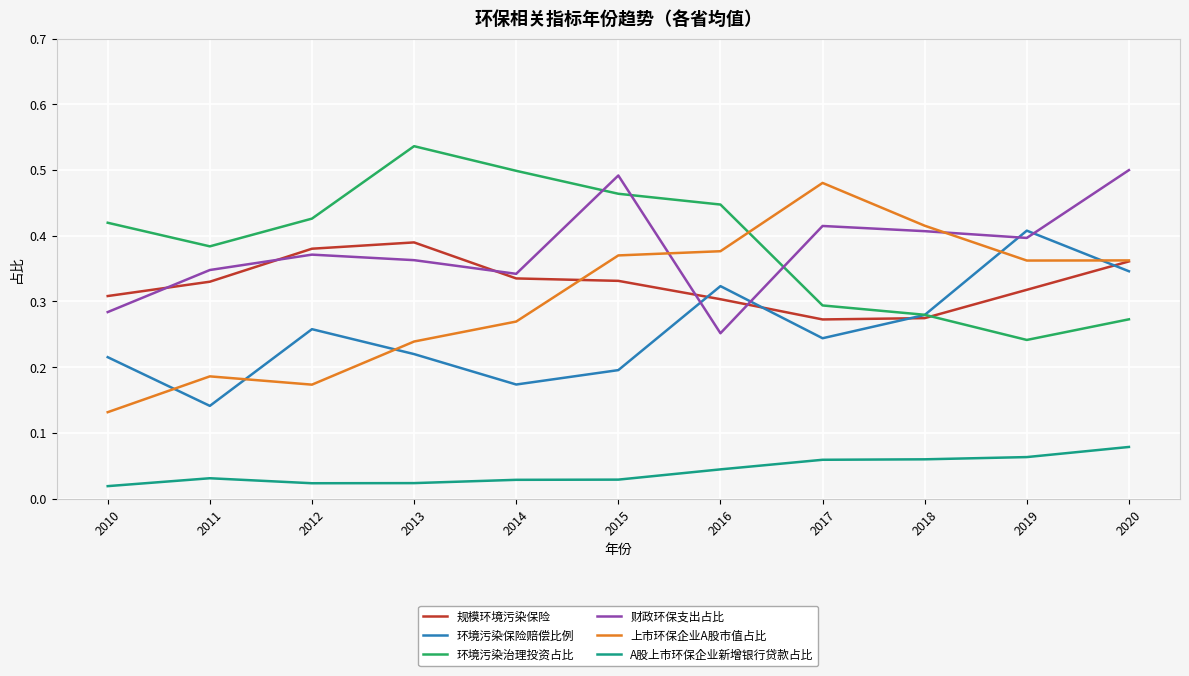

Which category has the highest value across all series?

2013